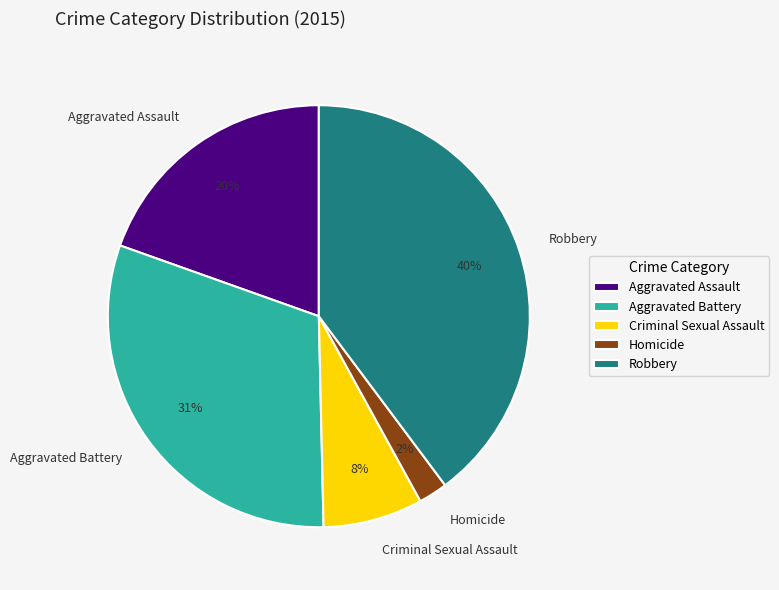

Rank the categories by value from lowest to highest.

Homicide, Criminal Sexual Assault, Aggravated Assault, Aggravated Battery, Robbery